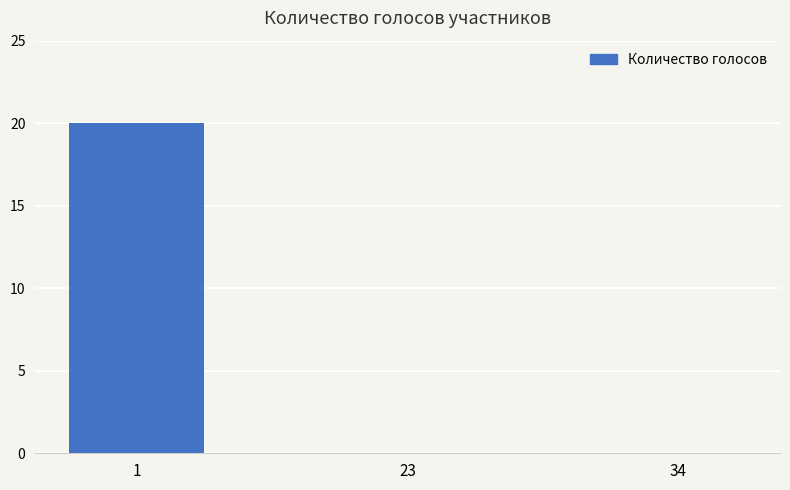

Reading left to right, list all the values displayed in this chart.

1=20	23=0	34=0